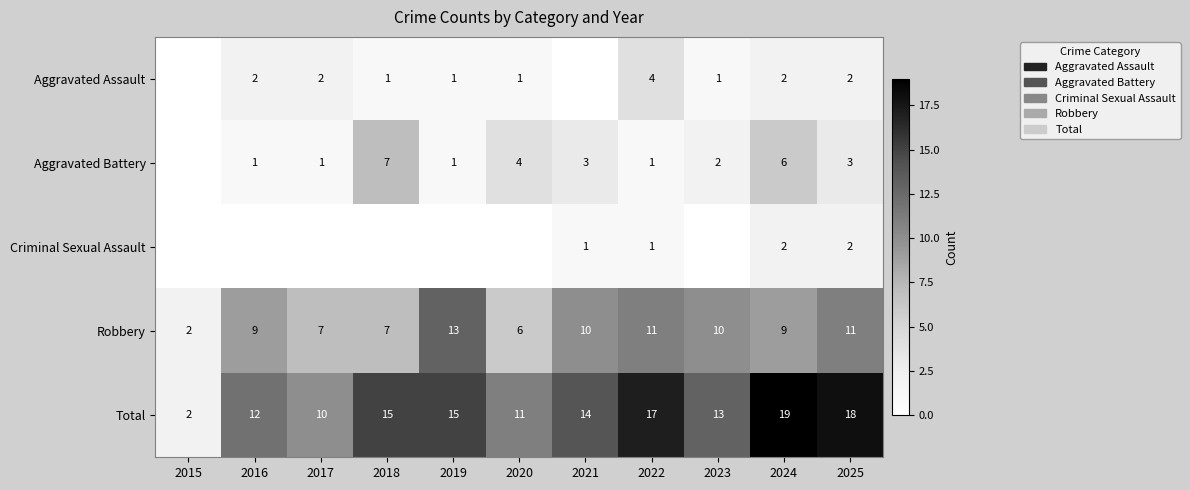

The value of Aggravated Battery at 2024 is 11. True or false?

False